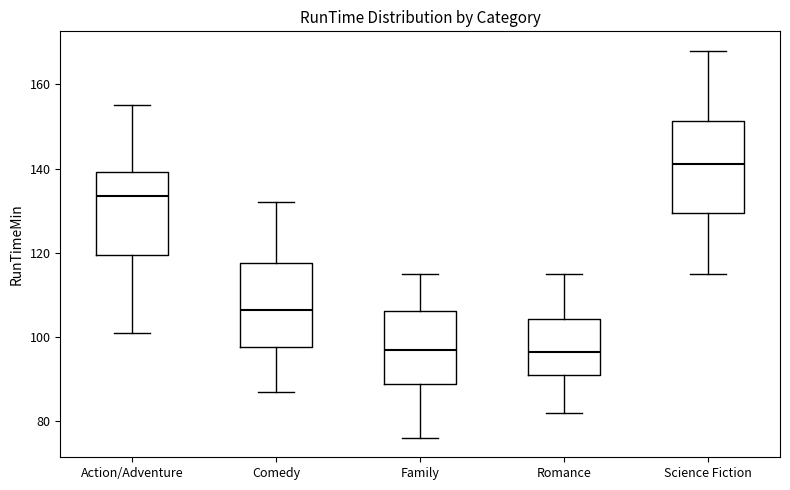

Reading left to right, read every box against the y-axis: the position of its median line, the range the box covers, and the ends of its whiskers. The values are not printed on the chart, so give them approximately, as read against the axis.

Action/Adventure: median 134, box 120 to 140, whiskers 102 to 156
Comedy: median 106, box 98 to 118, whiskers 88 to 132
Family: median 98, box 88 to 106, whiskers 76 to 116
Romance: median 96, box 92 to 104, whiskers 82 to 116
Science Fiction: median 142, box 130 to 152, whiskers 116 to 168